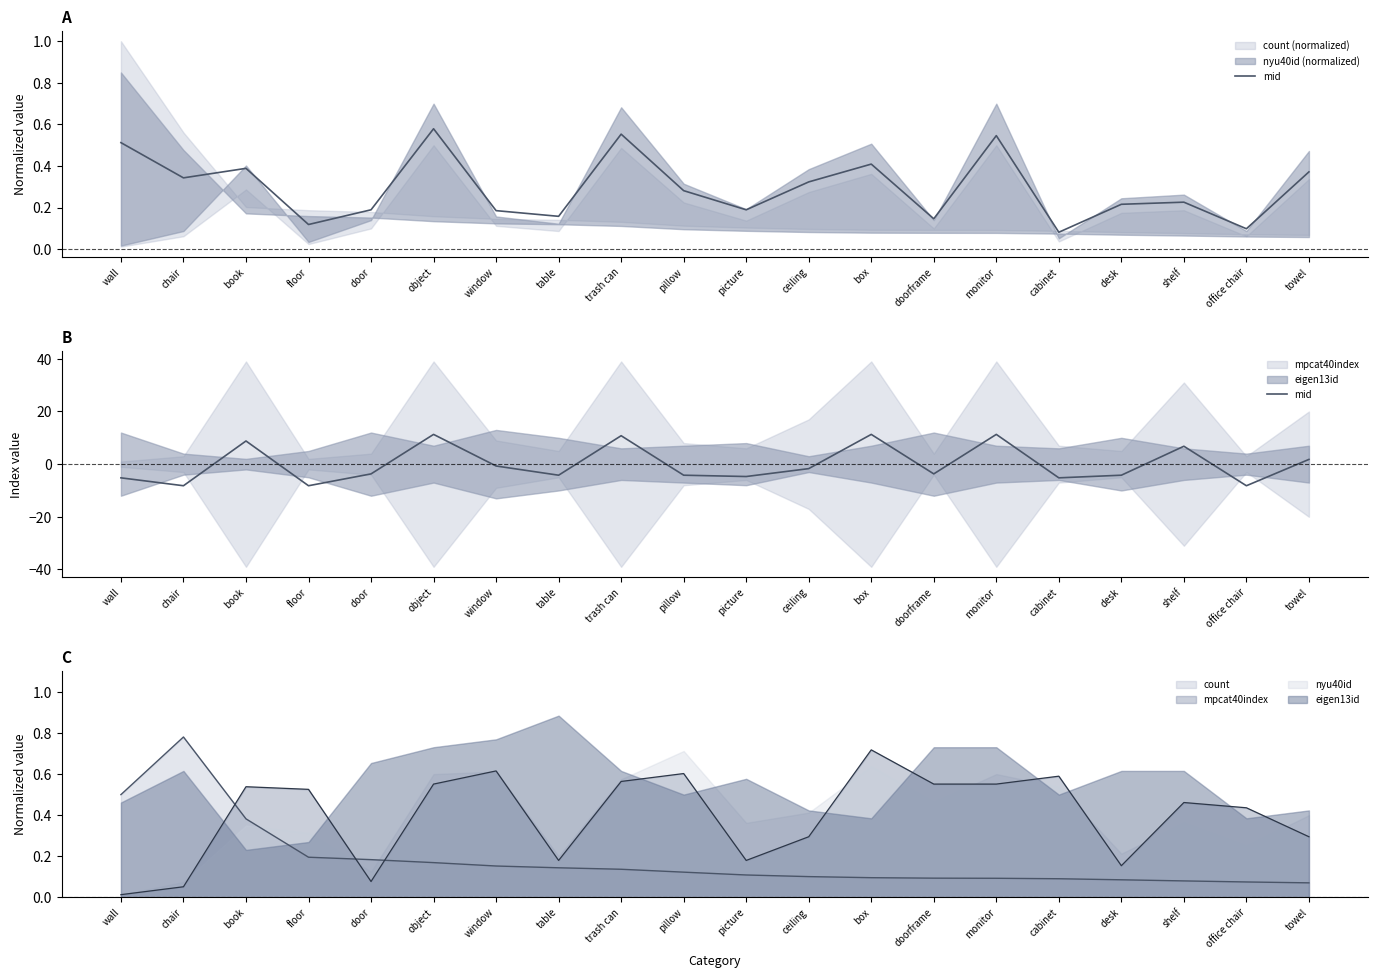

What is the label of the 19th point from the left?

office chair